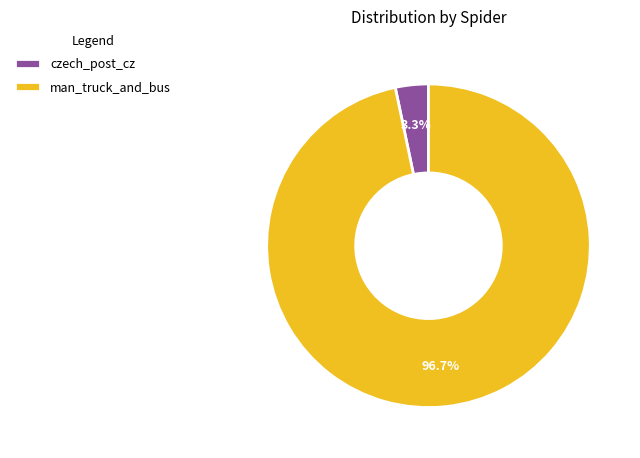

Combined, what portion of the pie is czech_post_cz and man_truck_and_bus?

100.0%